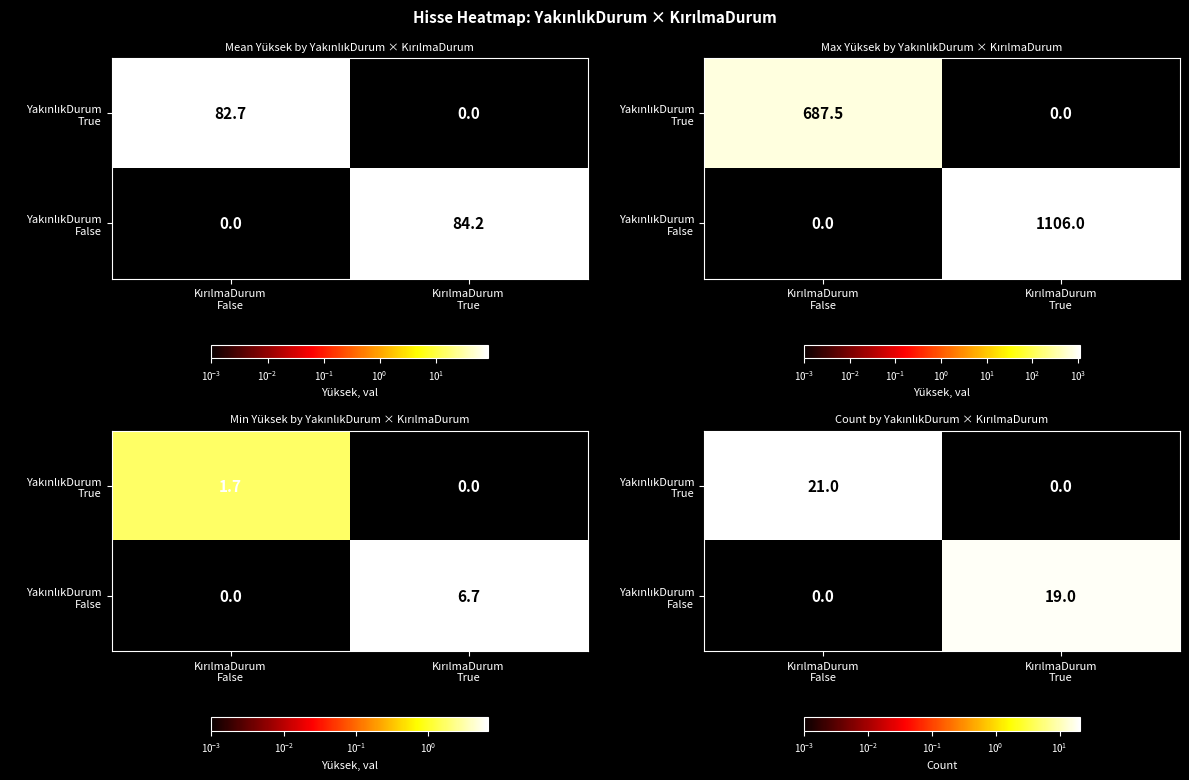

The value of YakınlıkDurum True at KırılmaDurum False is 21. True or false?

True